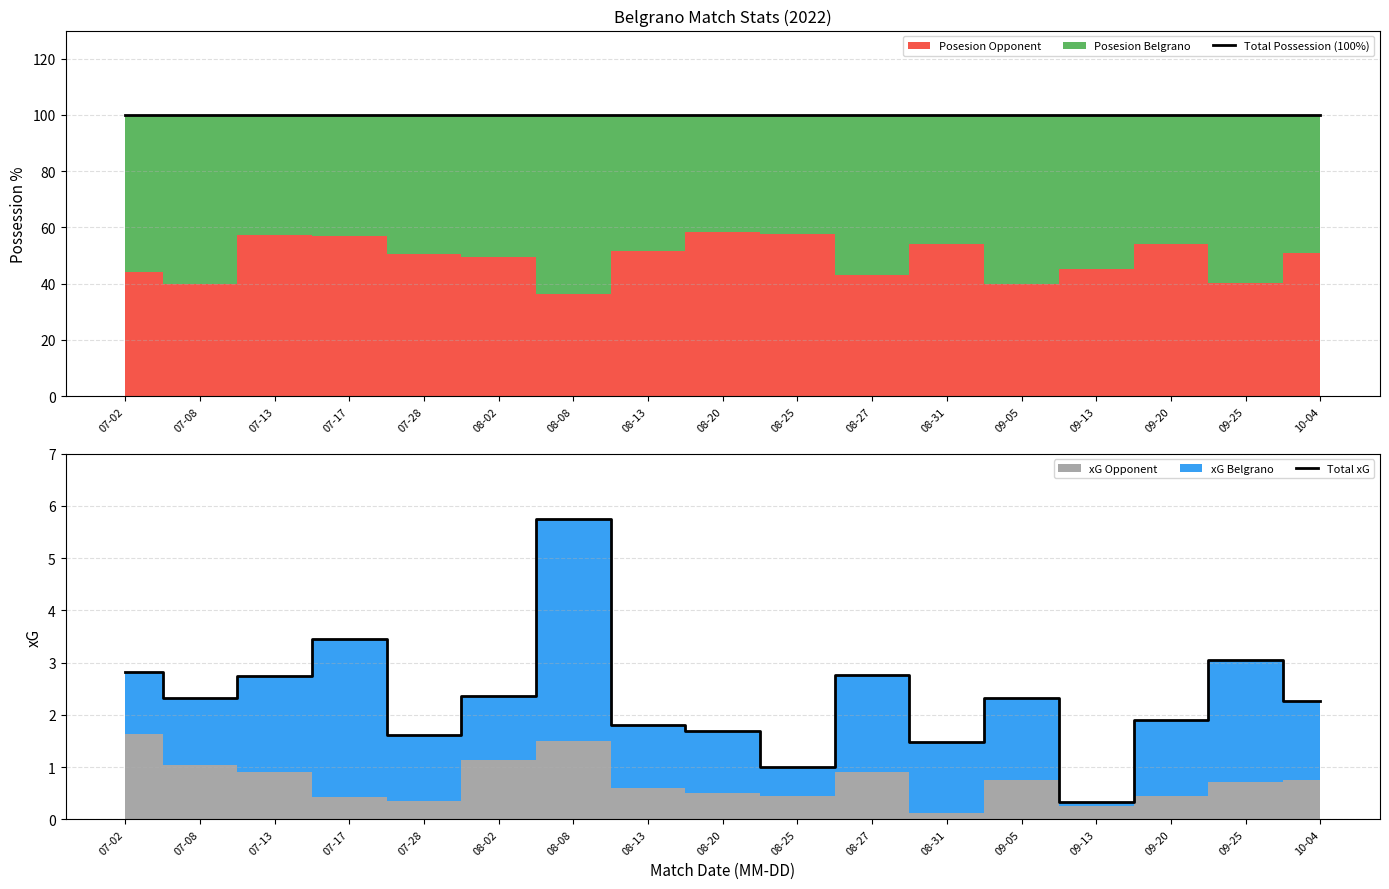

Reading right to left, transcribe all the data shown in this chart.

Total Possession (100%): 10-04=100.0	09-25=100.0	09-20=100.0	09-13=100.0	09-05=100.0	08-31=100.0	08-27=100.0	08-25=100.0	08-20=100.0	08-13=100.0	08-08=100.0	08-02=100.0	07-28=100.0	07-17=100.0	07-13=100.0	07-08=100.0	07-02=100.0
Total xG: 10-04=2.3	09-25=3.0	09-20=1.9	09-13=0.3	09-05=2.3	08-31=1.5	08-27=2.8	08-25=1.0	08-20=1.7	08-13=1.8	08-08=5.8	08-02=2.4	07-28=1.6	07-17=3.5	07-13=2.8	07-08=2.3	07-02=2.8